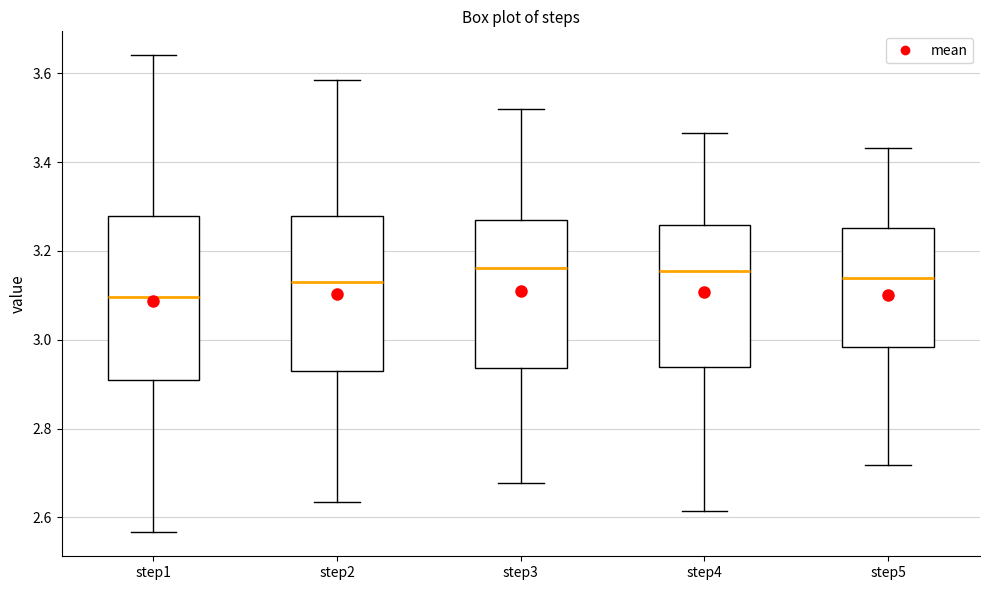

Reading left to right, read every box against the y-axis: the position of its median line, the range the box covers, and the ends of its whiskers. The values are not printed on the chart, so give them approximately, as read against the axis.

step1: median 3.10, box 2.90 to 3.28, whiskers 2.56 to 3.64
step2: median 3.14, box 2.94 to 3.28, whiskers 2.64 to 3.58
step3: median 3.16, box 2.94 to 3.28, whiskers 2.68 to 3.52
step4: median 3.16, box 2.94 to 3.26, whiskers 2.62 to 3.46
step5: median 3.14, box 2.98 to 3.26, whiskers 2.72 to 3.44